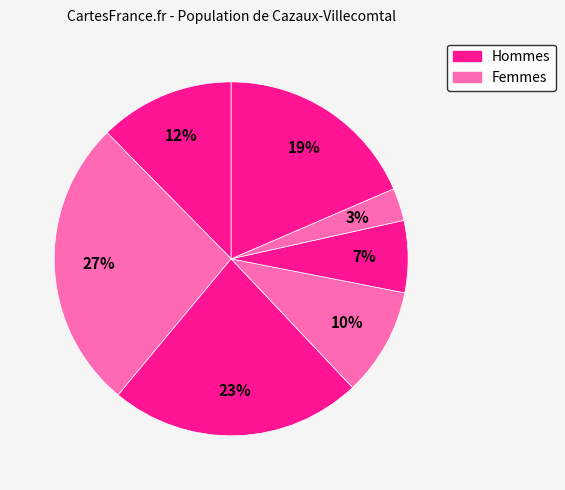

How many slices are in this pie chart?

7